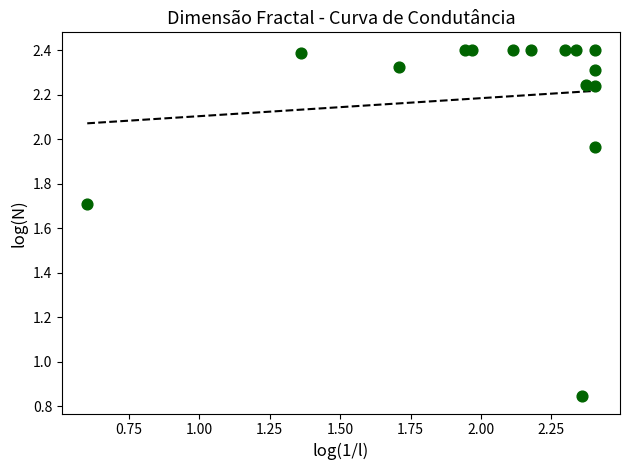

What is the range of X values (max minus min)?

1.8